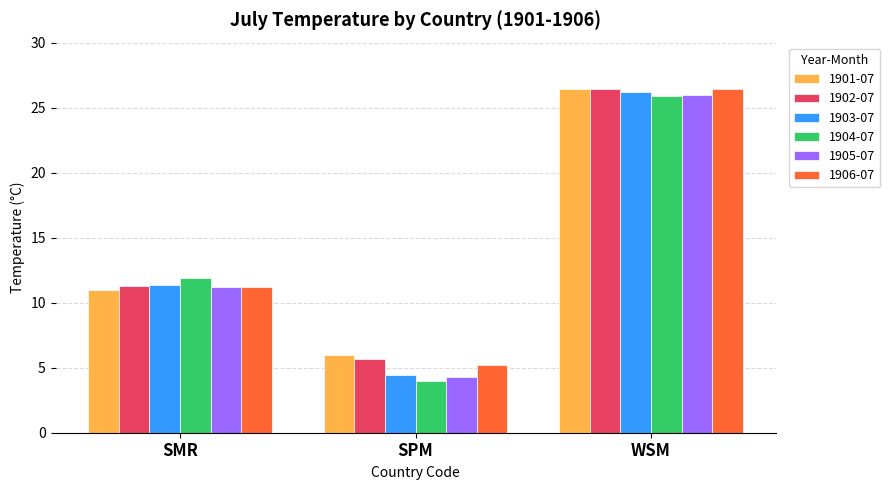

What position from the left is SPM?

2